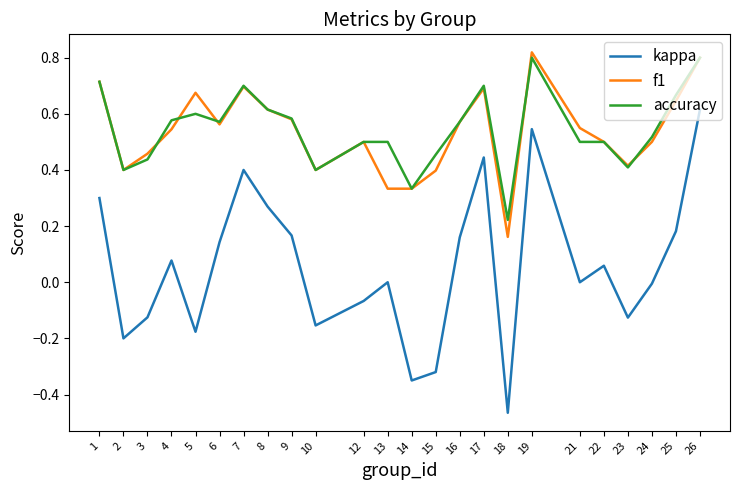

Between 4 and 5, which series saw the biggest shift?

kappa